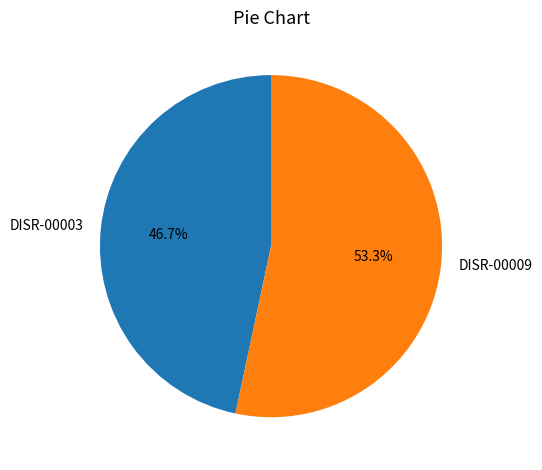

What percentage is NOT represented by DISR-00009?

46.7%